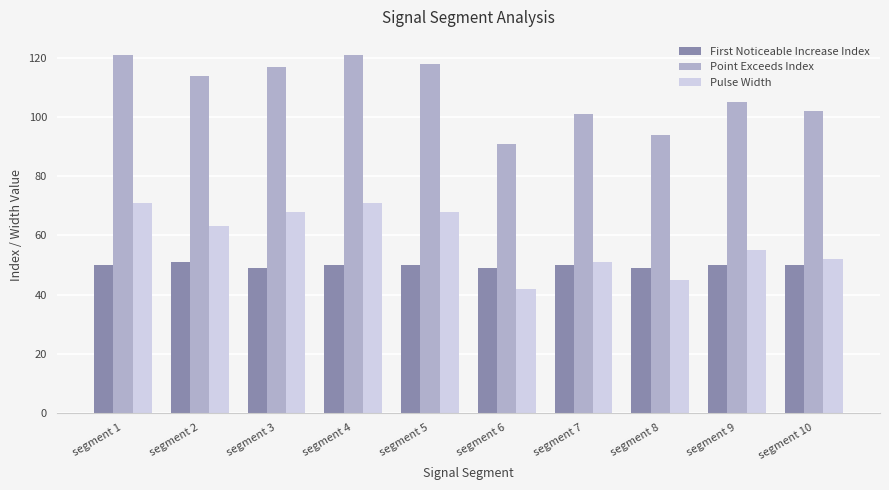

Which series has the widest spread of values?

Point Exceeds Index